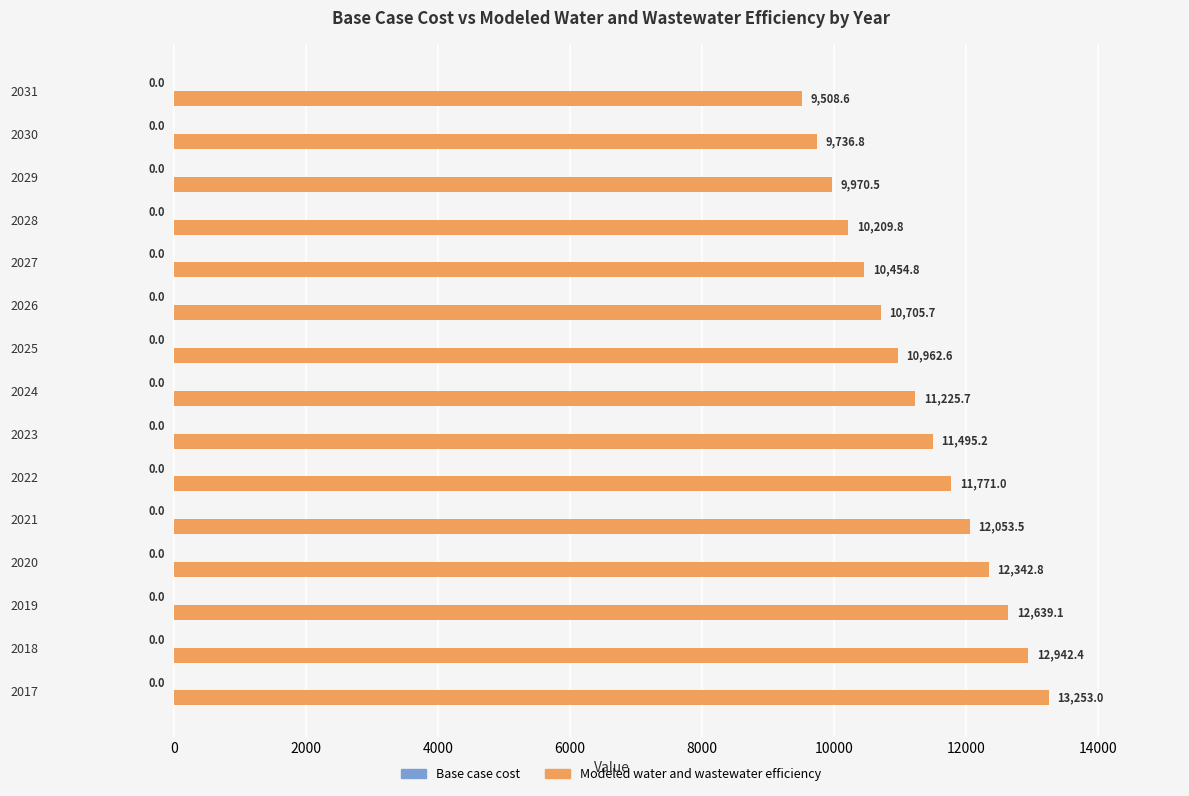

At which label is the value closest to 11380?

2023